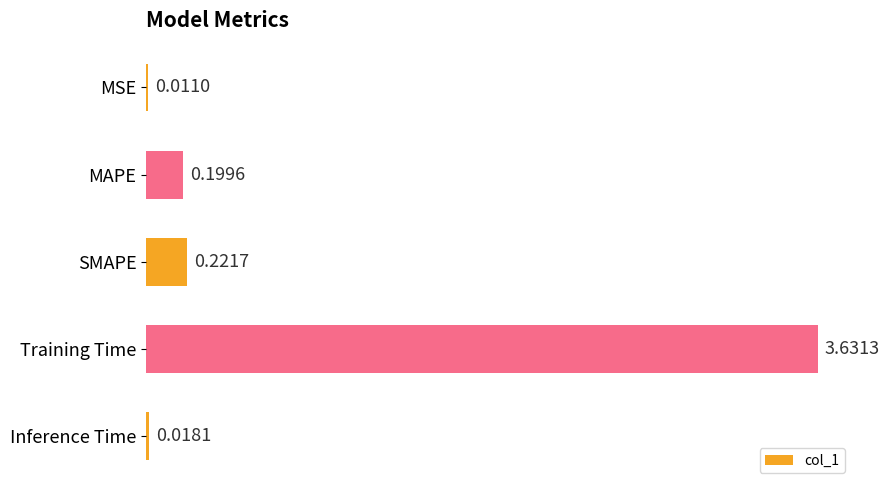

At which category does the chart reach its peak across all series?

Training Time